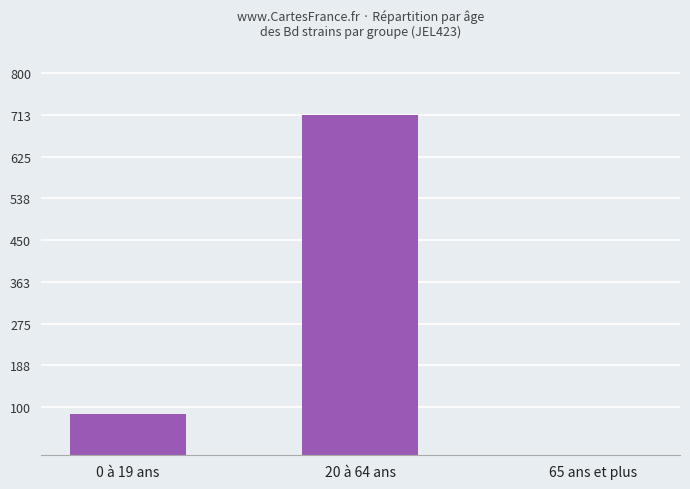

What is the sum of all values?

800